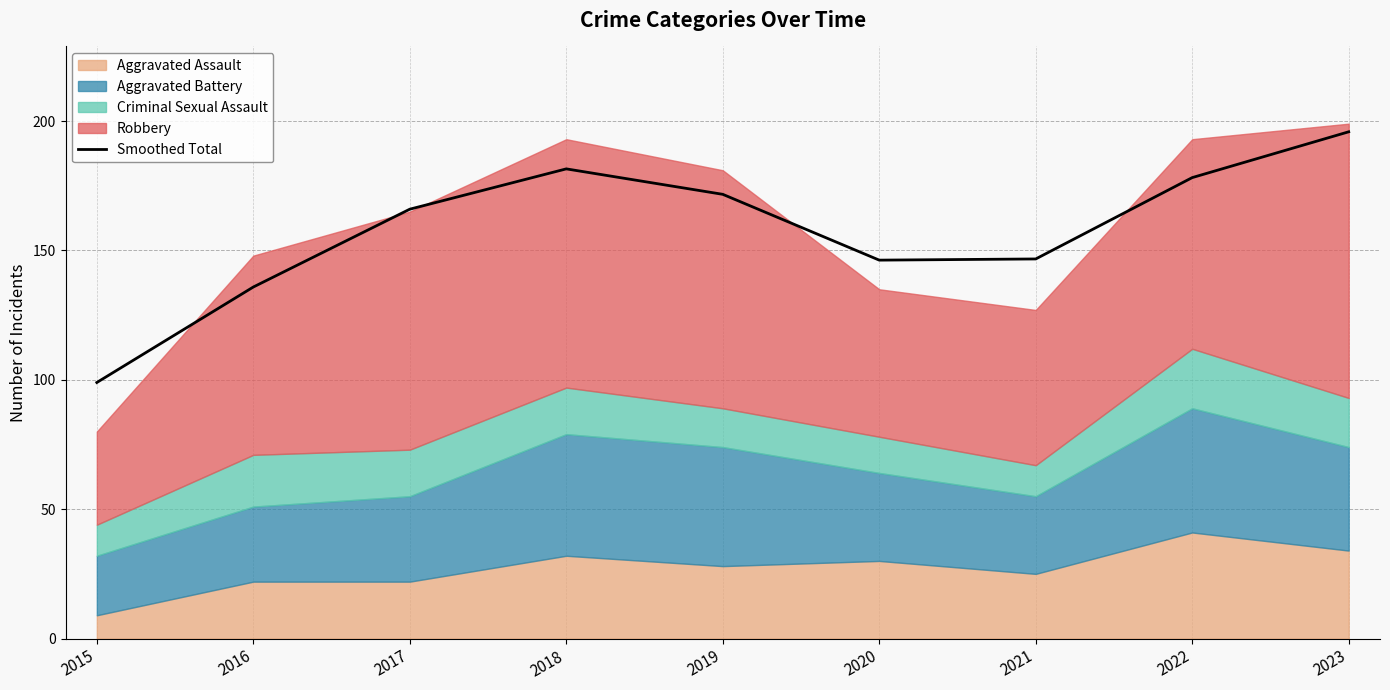

At which category does the data reach its first local peak?

2018